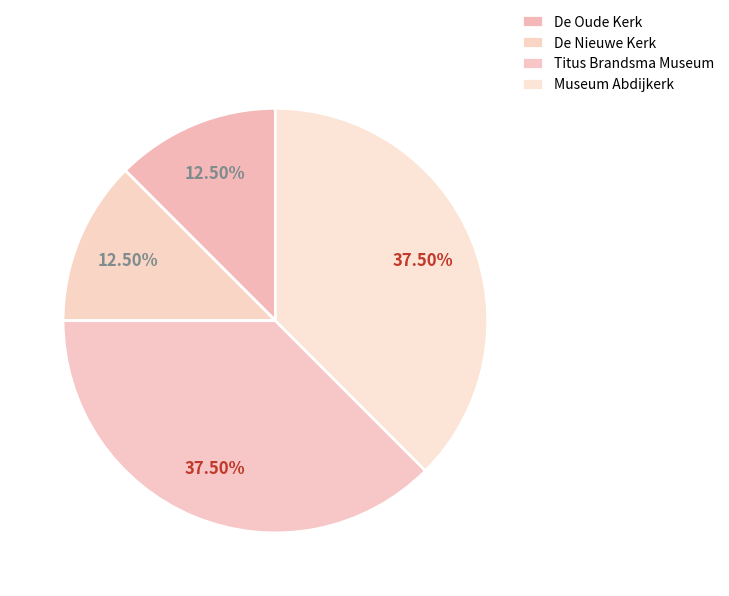

How many segments does this pie chart have?

4